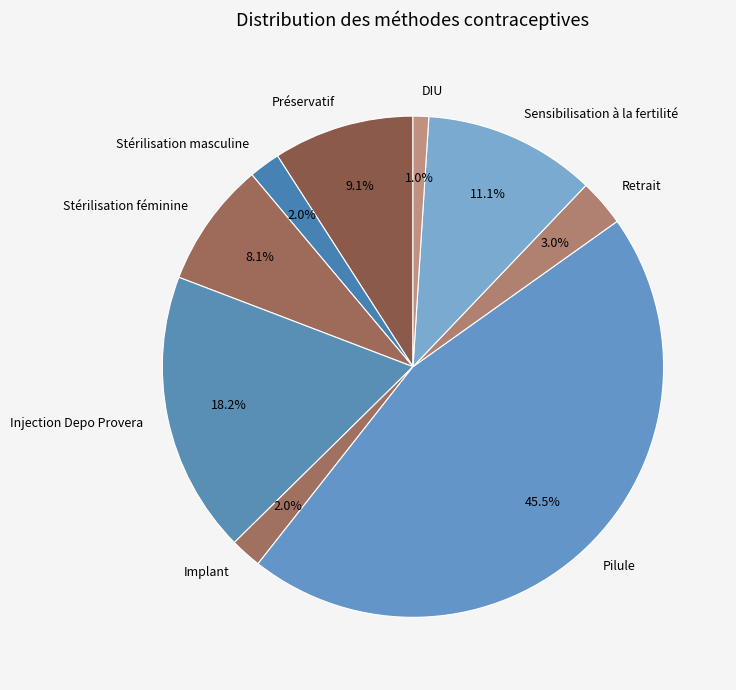

Which slice is the smallest?

DIU